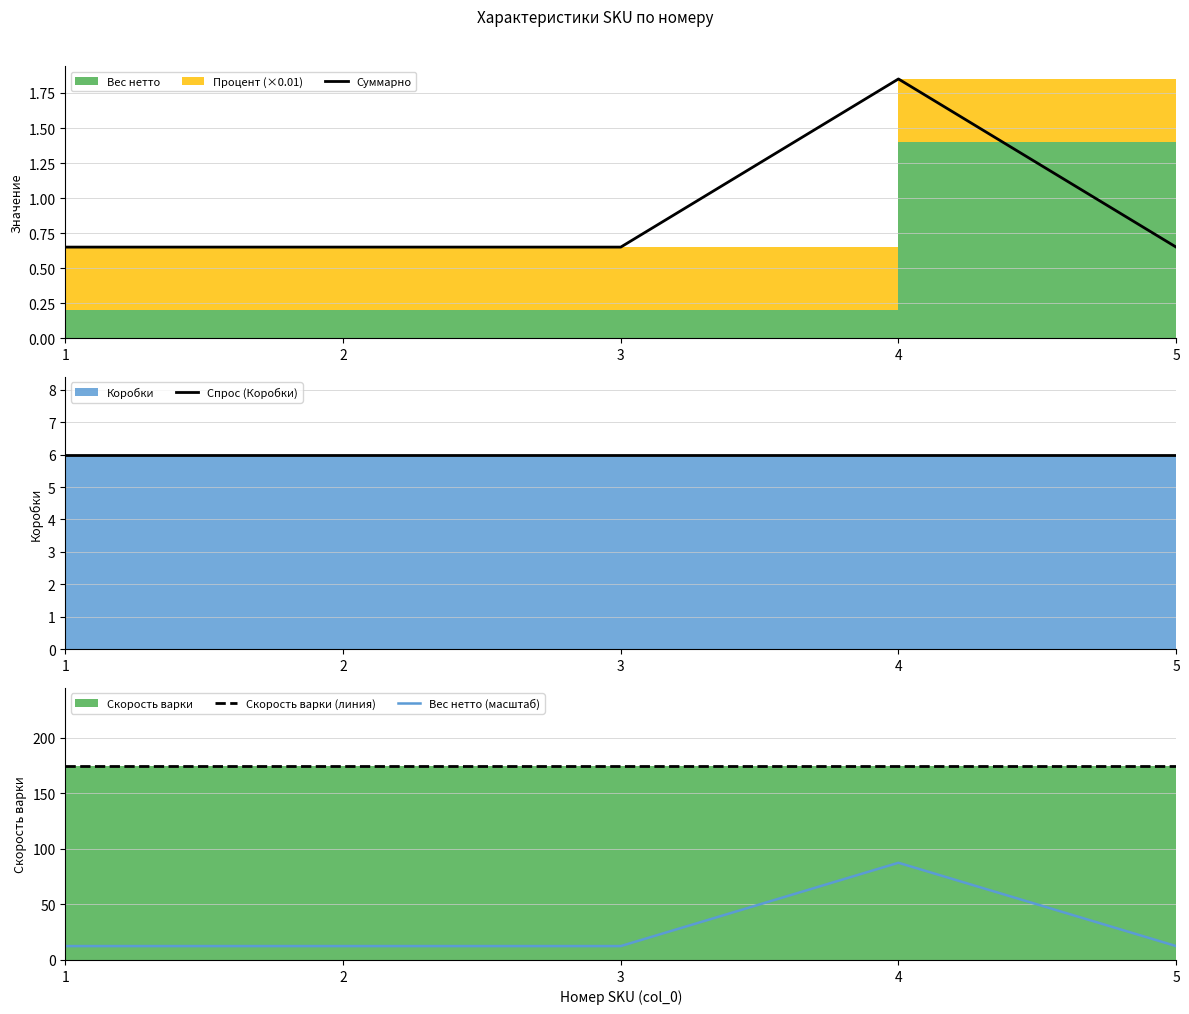

Reading left to right, extract all data points from this chart.

Суммарно: 0.7	0.7	0.7	1.8	0.7
Спрос (Коробки): 6.0	6.0	6.0	6.0	6.0
Скорость варки (линия): 175.0	175.0	175.0	175.0	175.0
Вес нетто (масштаб): 12.5	12.5	12.5	87.5	12.5